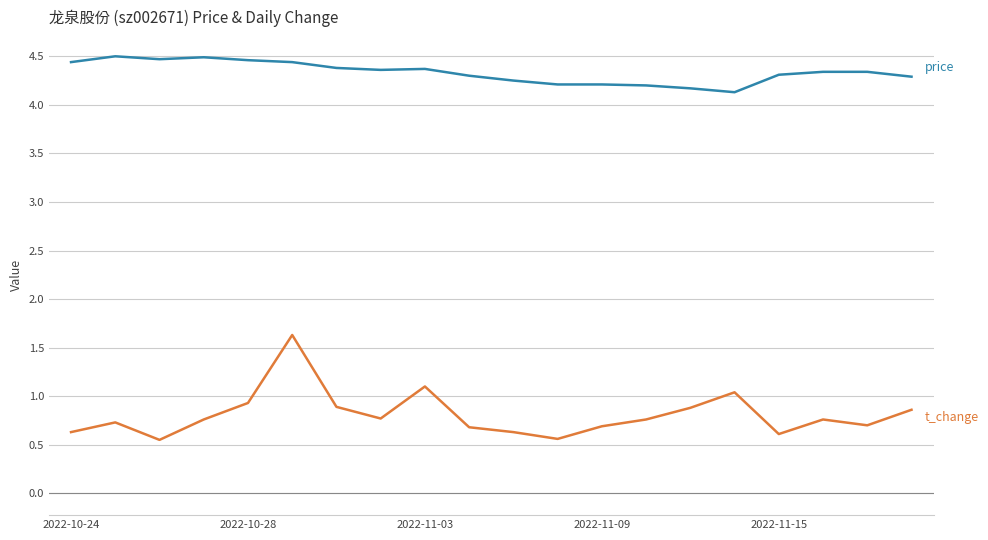

What is the maximum value shown in the chart?

4.5